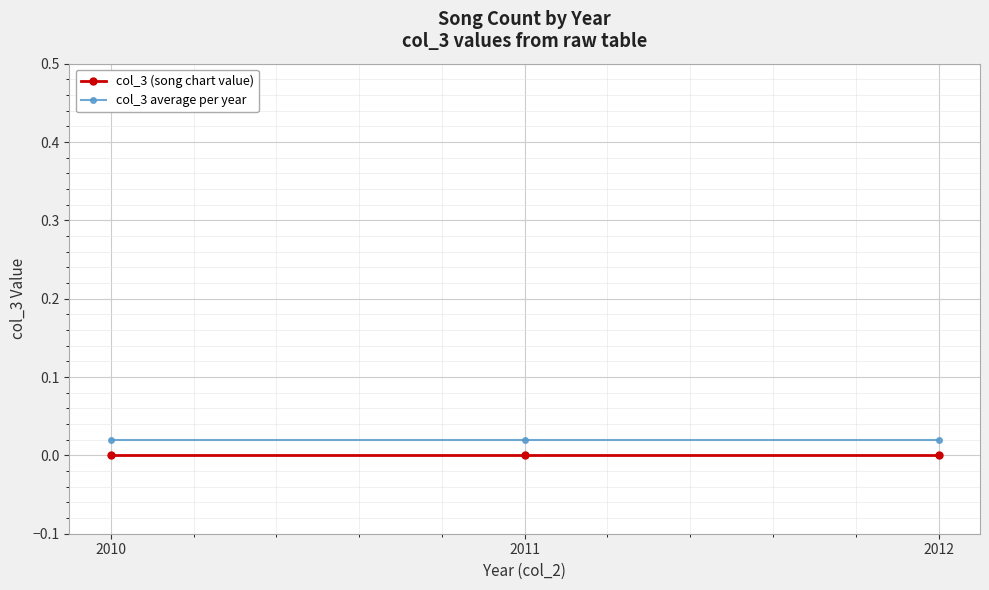

Is it true that col_3 average per year equals 0.0 at 2011?

True